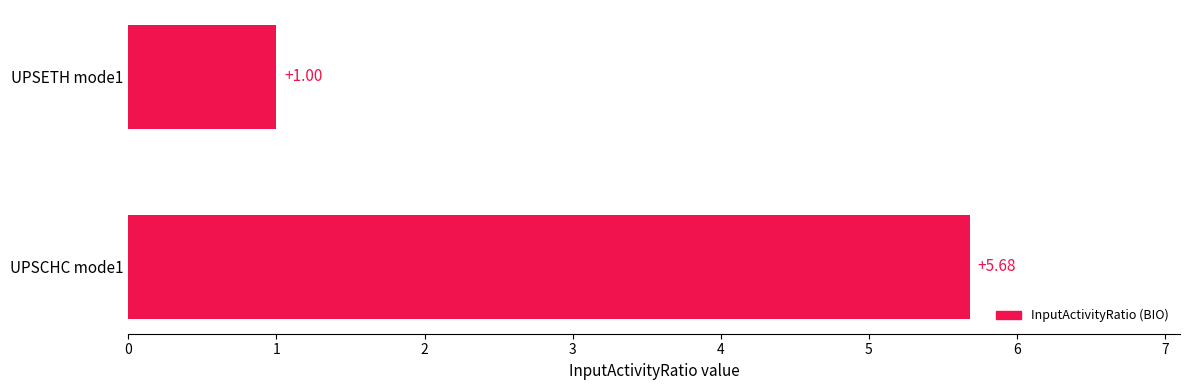

List the labels in order of value, largest first.

UPSCHC mode1, UPSETH mode1